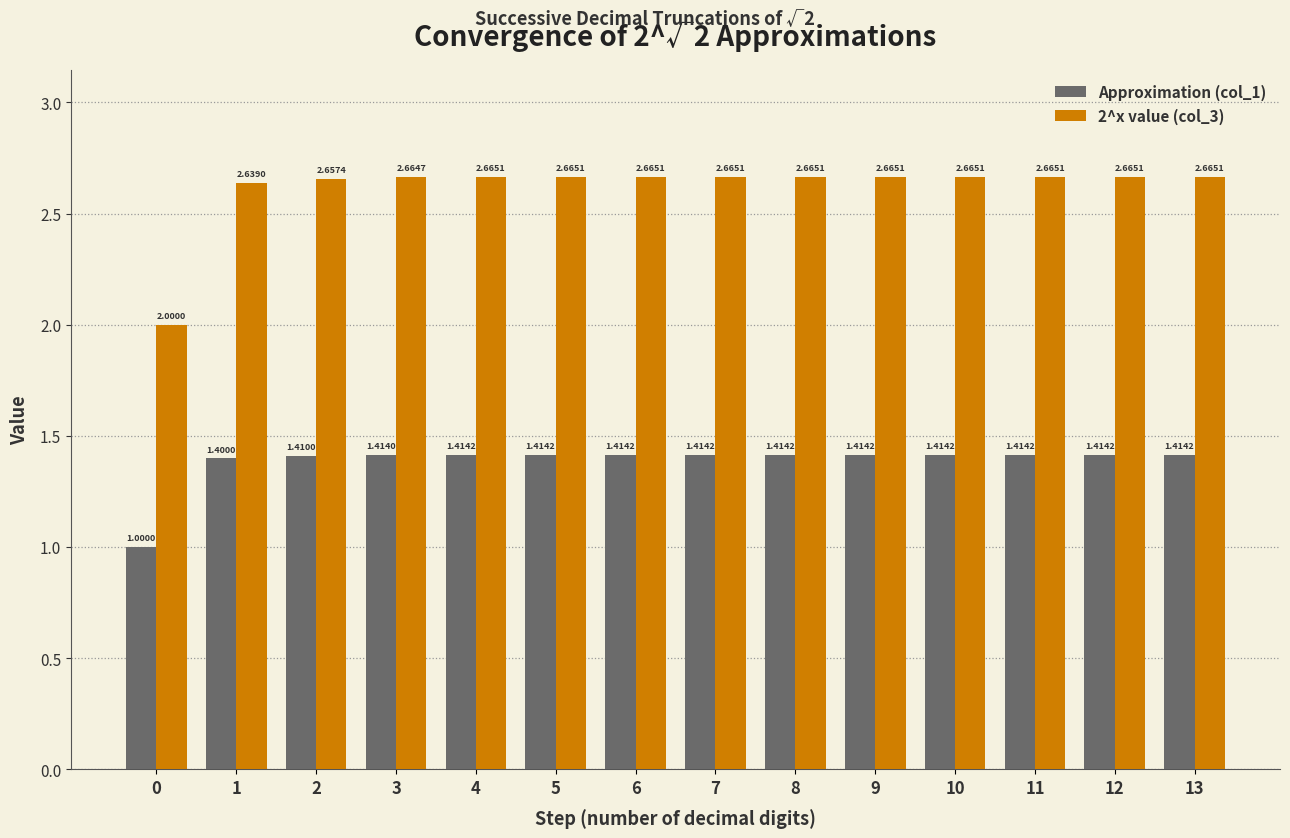

What is the difference between the highest and lowest values at 4?

1.3